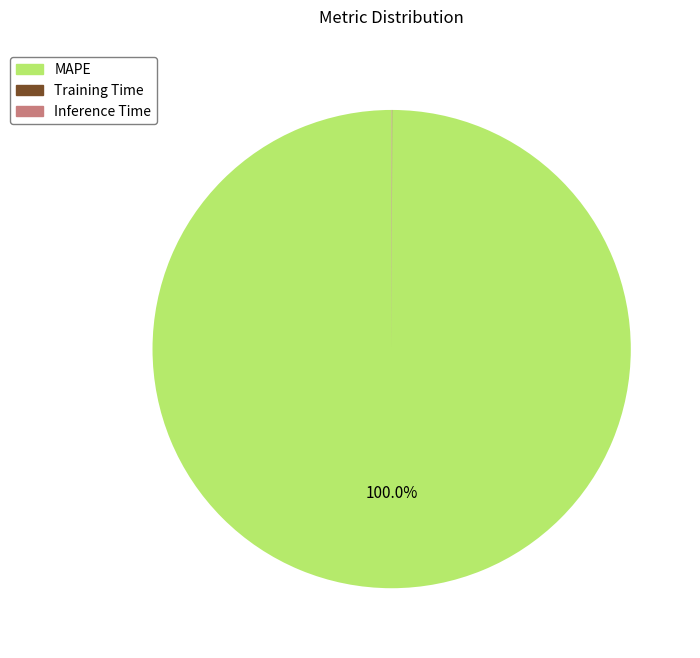

Which category has the biggest portion of the pie?

MAPE